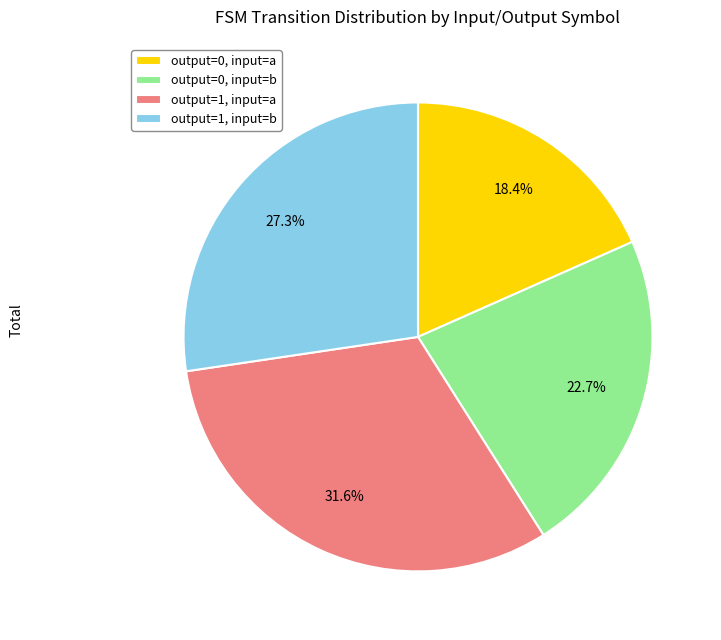

What percentage do output=1, input=a and output=0, input=b together represent?

54.3%